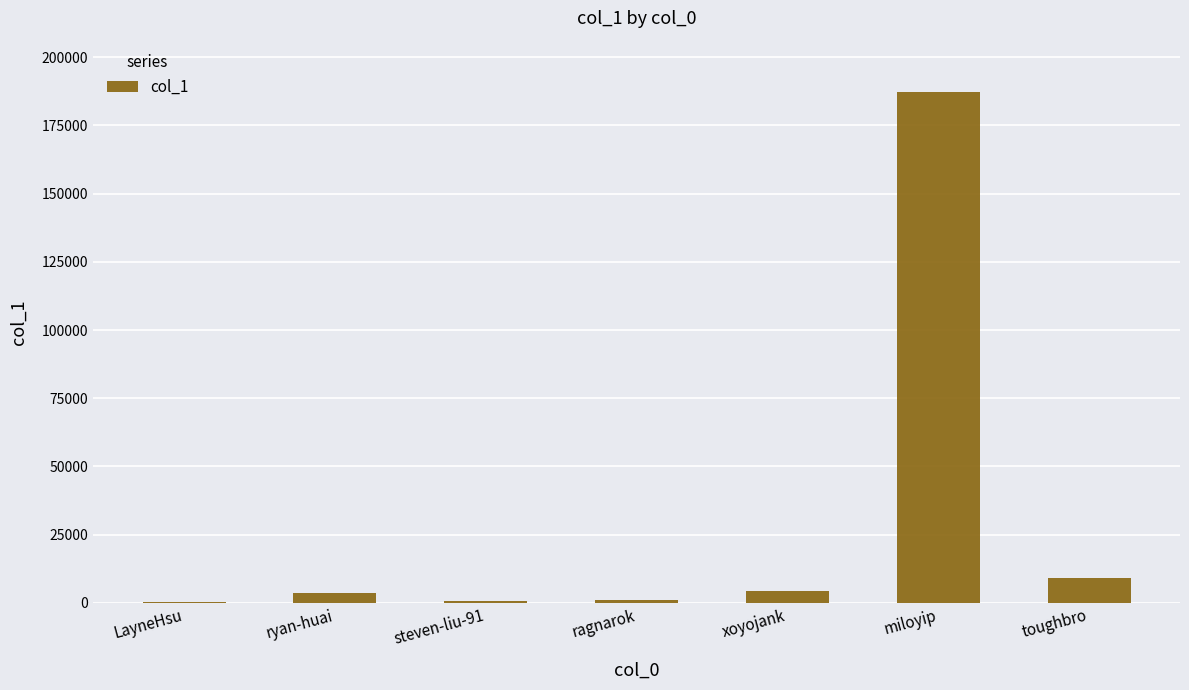

What is the change in value from LayneHsu to miloyip?

+187061